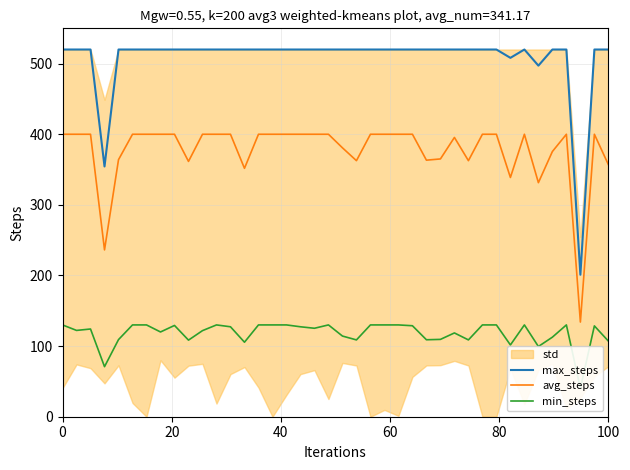

What is the minimum value for avg_steps?

134.1